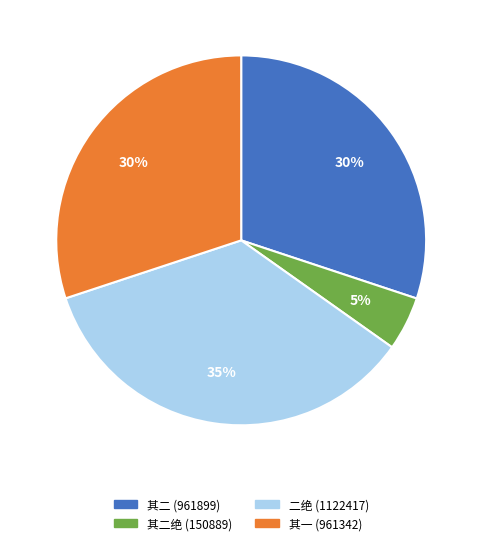

To the nearest percent, what portion does 其二绝 (150889) represent?

5%